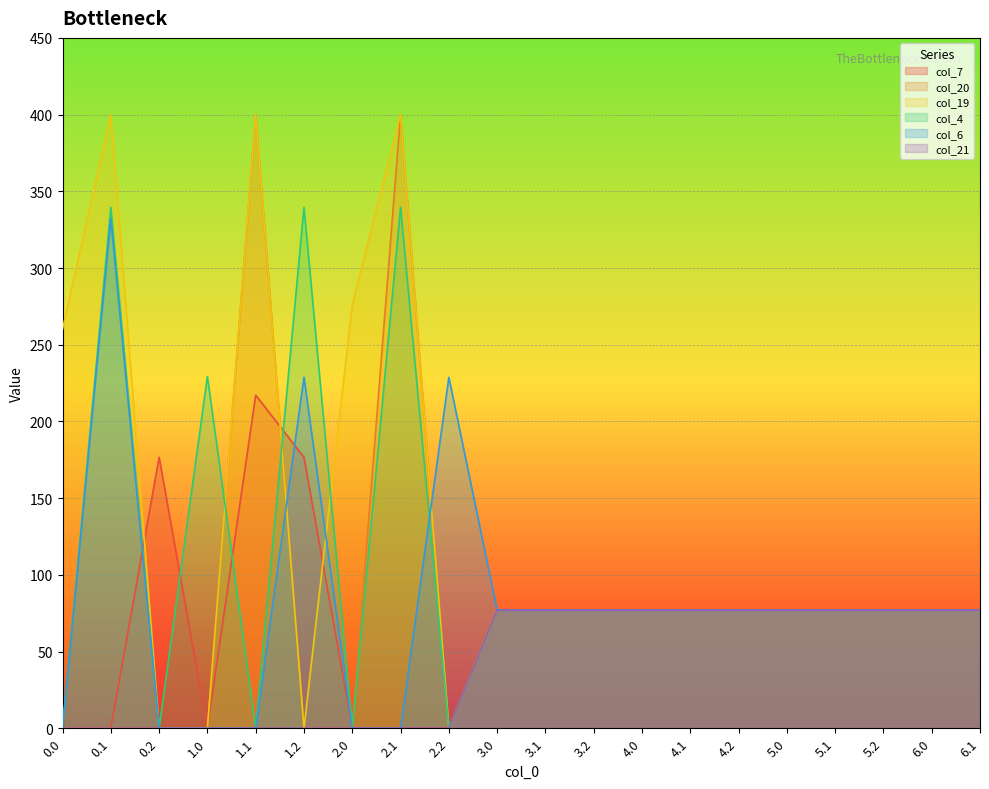

Reading right to left, extract all data points from this chart.

col_7: 77.0	77.0	77.0	77.0	77.0	77.0	77.0	77.0	77.0	77.0	77.0	0.0	0.0	0.0	176.6	217.1	0.0	176.6	0.0	0.0
col_20: 77.0	77.0	77.0	77.0	77.0	77.0	77.0	77.0	77.0	77.0	77.0	0.0	400.0	0.0	0.0	400.0	0.0	0.0	0.0	0.0
col_19: 77.0	77.0	77.0	77.0	77.0	77.0	77.0	77.0	77.0	77.0	77.0	0.0	400.0	275.9	0.0	400.0	0.0	0.0	400.0	260.1
col_4: 77.0	77.0	77.0	77.0	77.0	77.0	77.0	77.0	77.0	77.0	77.0	0.0	339.6	0.0	339.6	0.0	229.3	0.0	339.6	0.0
col_6: 77.0	77.0	77.0	77.0	77.0	77.0	77.0	77.0	77.0	77.0	77.0	228.8	0.0	0.0	228.8	0.0	0.0	0.0	332.2	0.0
col_21: 77.0	77.0	77.0	77.0	77.0	77.0	77.0	77.0	77.0	77.0	77.0	0.0	0.0	0.0	0.0	0.0	0.0	0.0	0.0	0.0